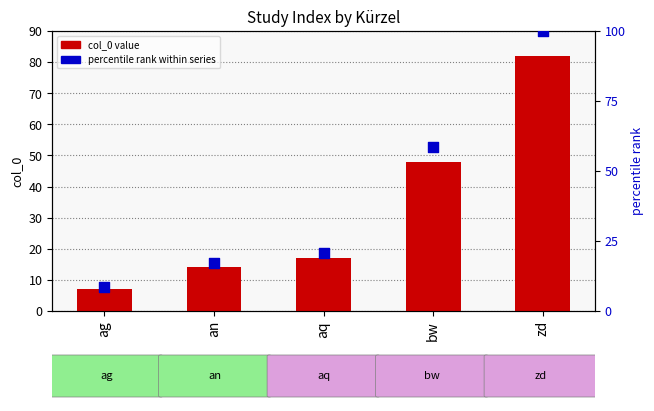

Is the value of col_0 value at zd greater than the value of percentile rank within series at an?

Yes